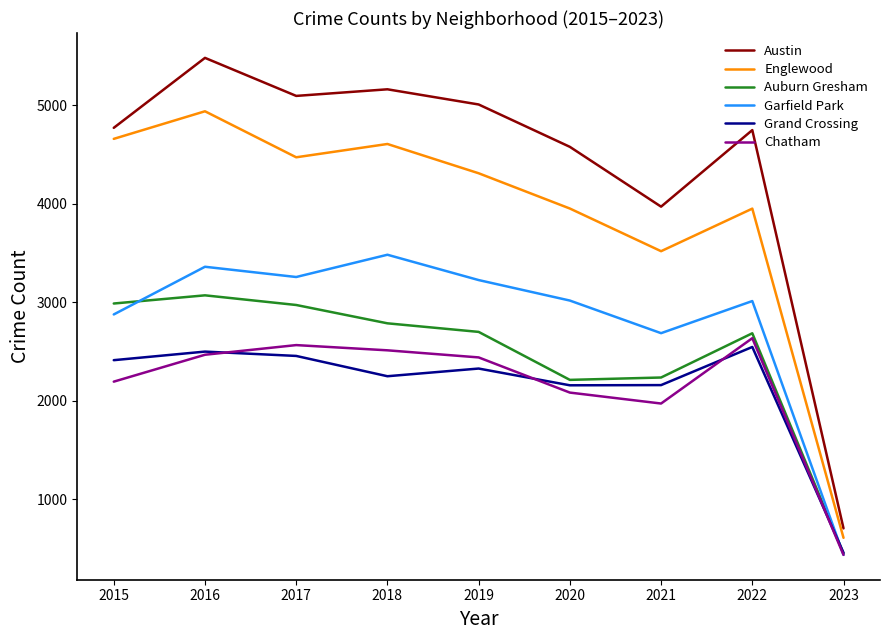

Where does the Auburn Gresham series first go above 2700?

2015